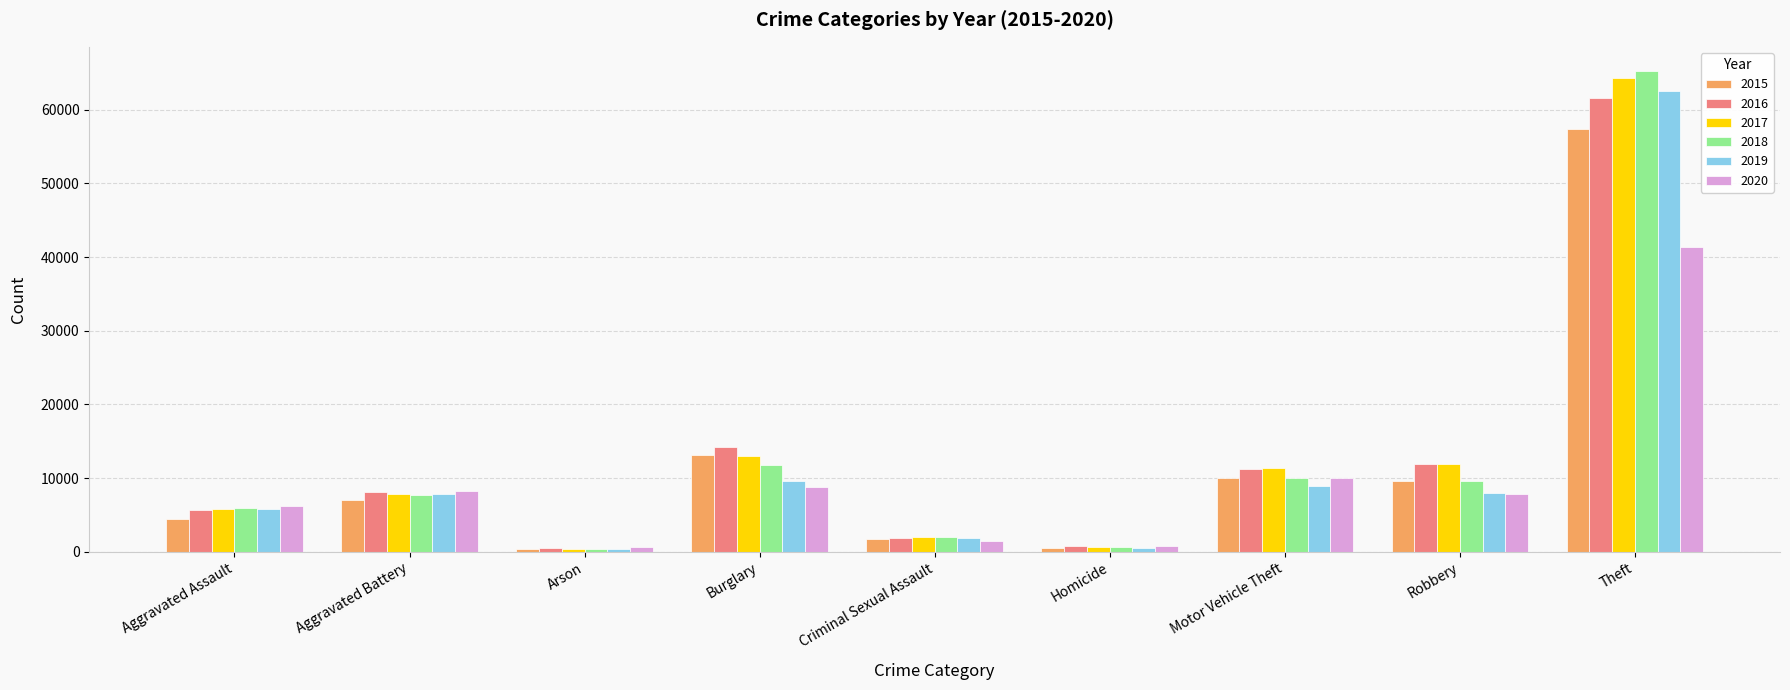

At which label does 2020 first exceed 7855?

Aggravated Battery